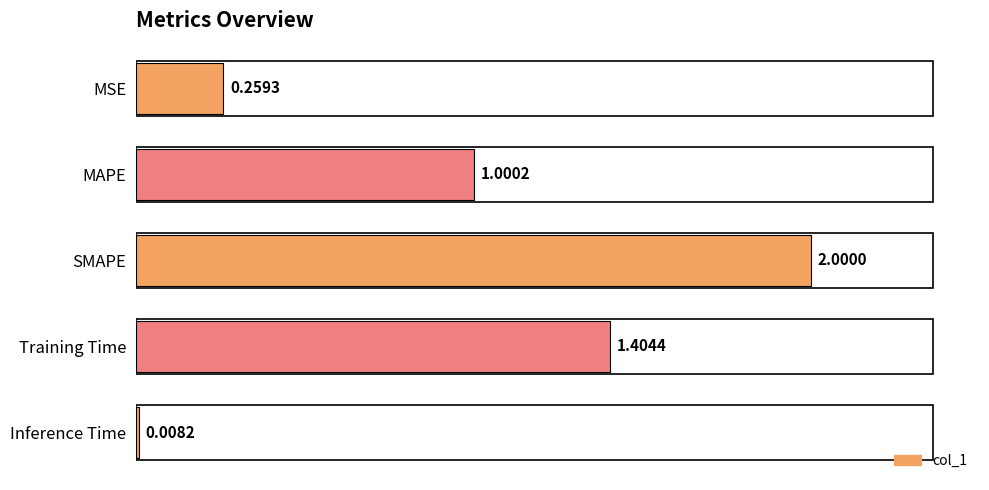

Which label corresponds to the largest value in the chart?

SMAPE